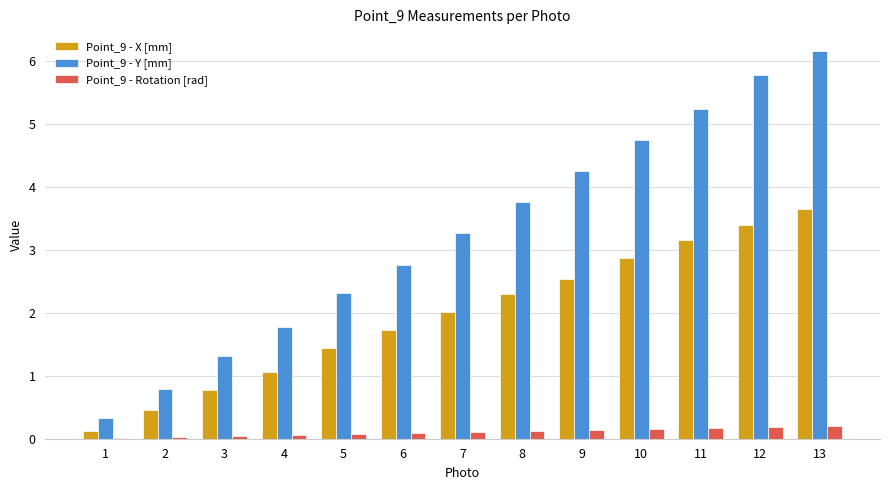

What is the sum of all Point_9 - Rotation [rad] values?

1.4